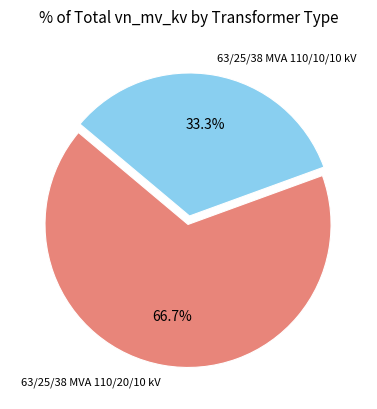

Does any single category account for the majority?

Yes